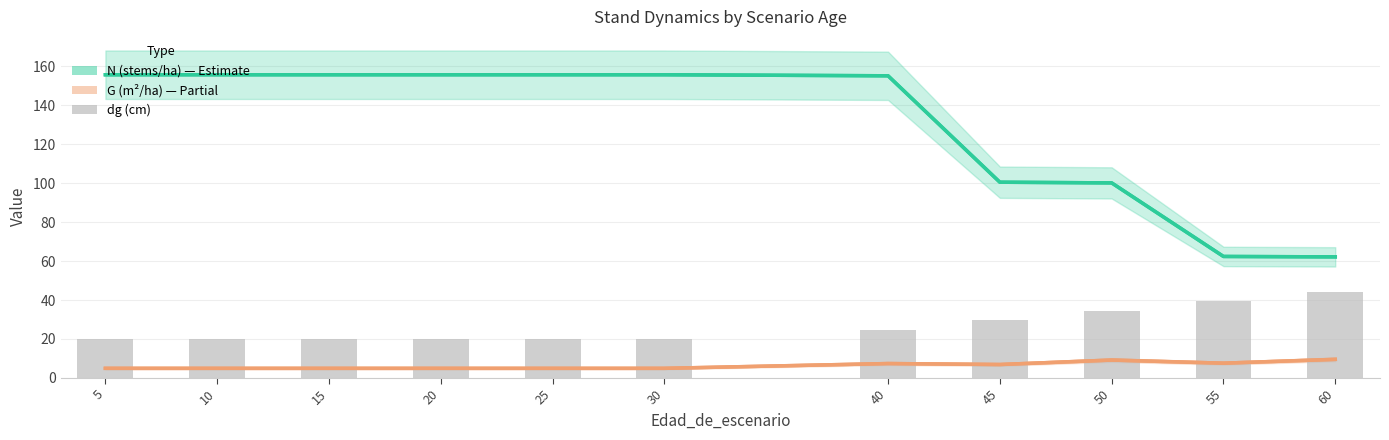

What is the difference between the highest and lowest values at 15?

150.7